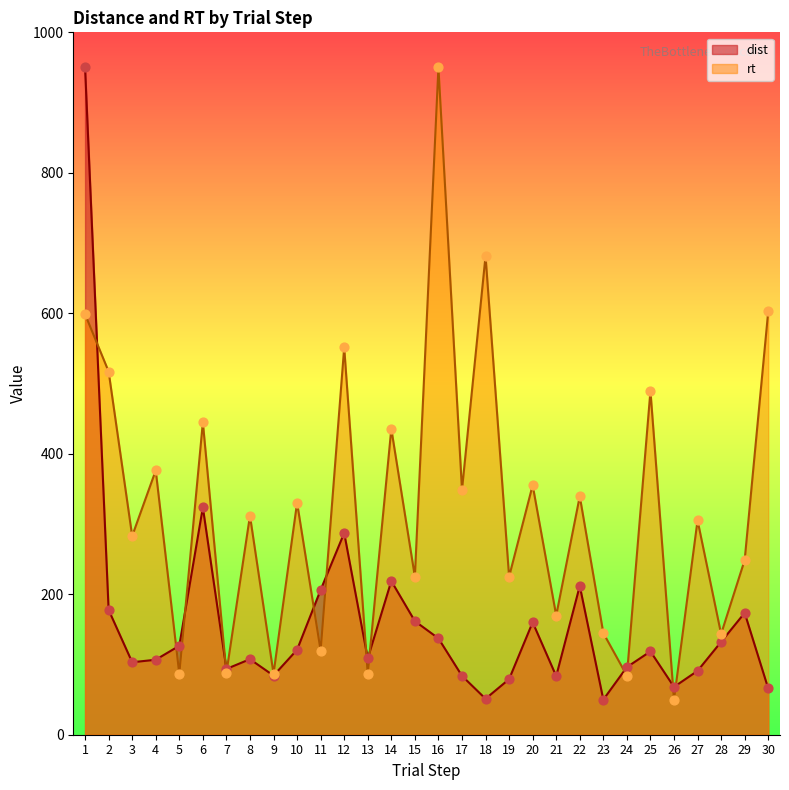

At how many categories does at least one series exceed 892?

2